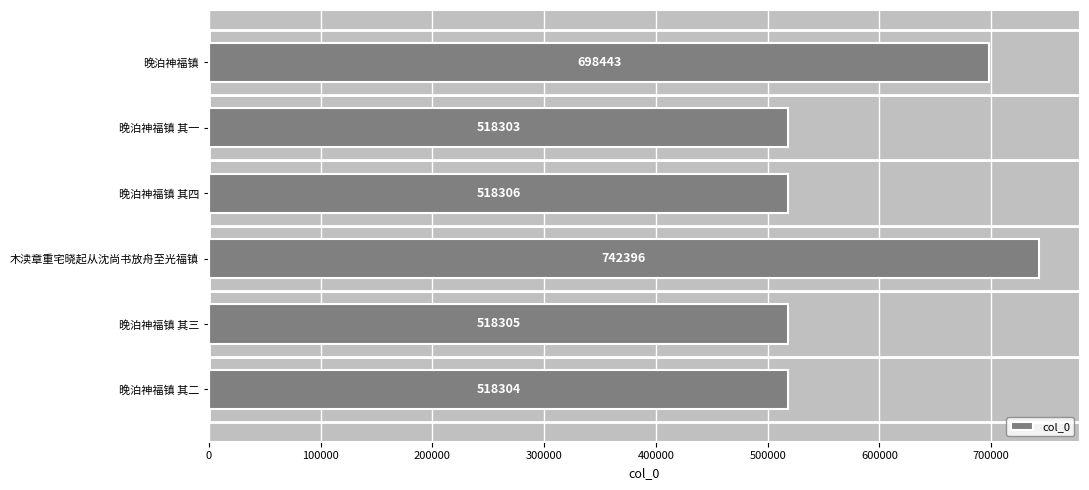

Which has a higher value, 晚泊神福镇 or 晚泊神福镇 其三?

晚泊神福镇